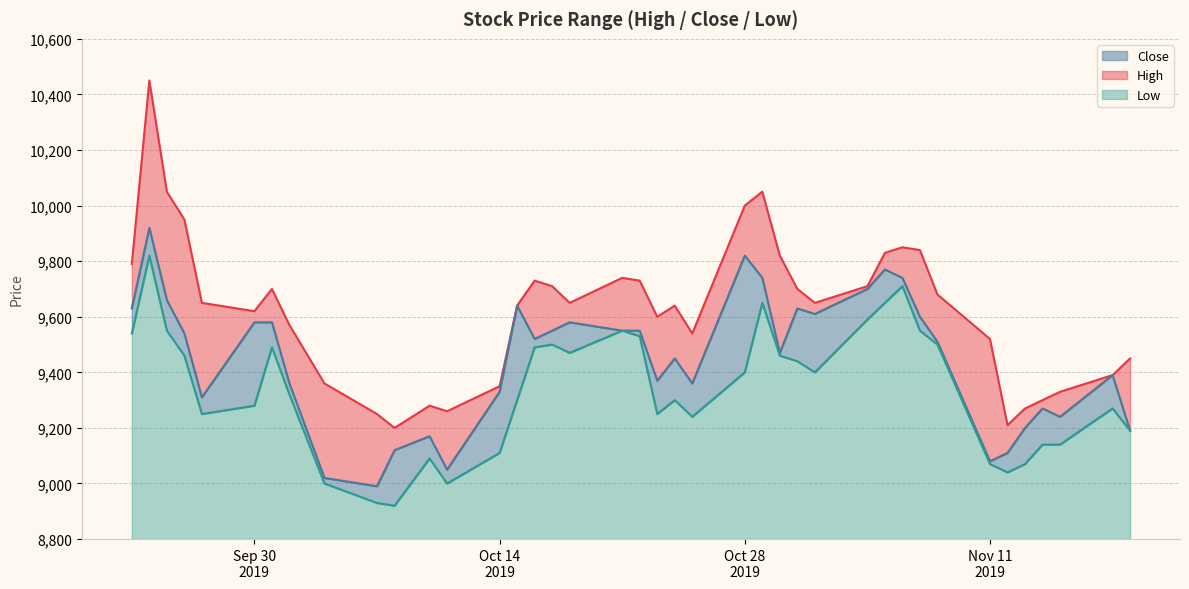

What is the minimum value for Low?

120